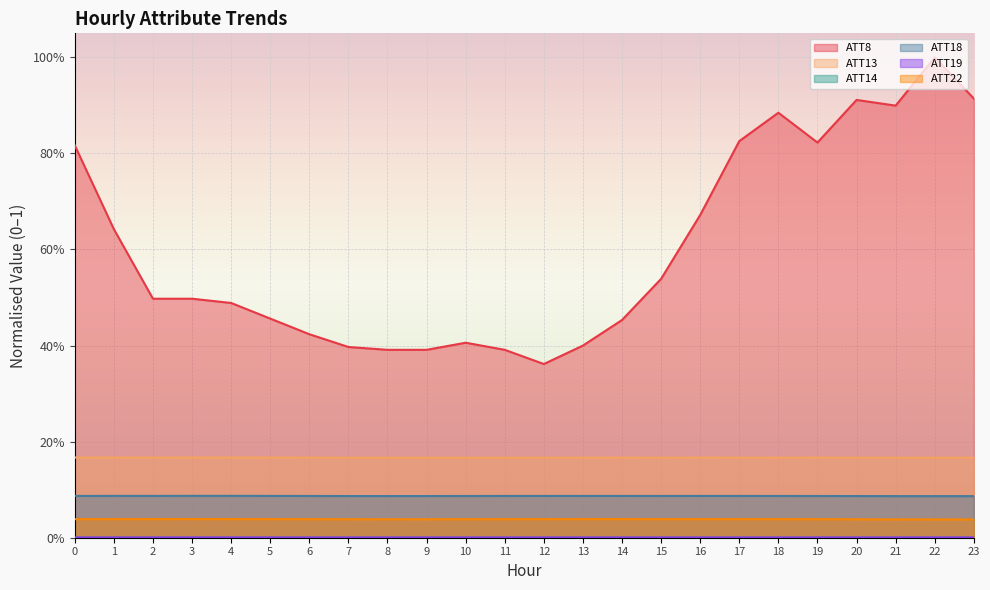

What are all the series names shown in the legend?

ATT8, ATT13, ATT14, ATT18, ATT19, ATT22